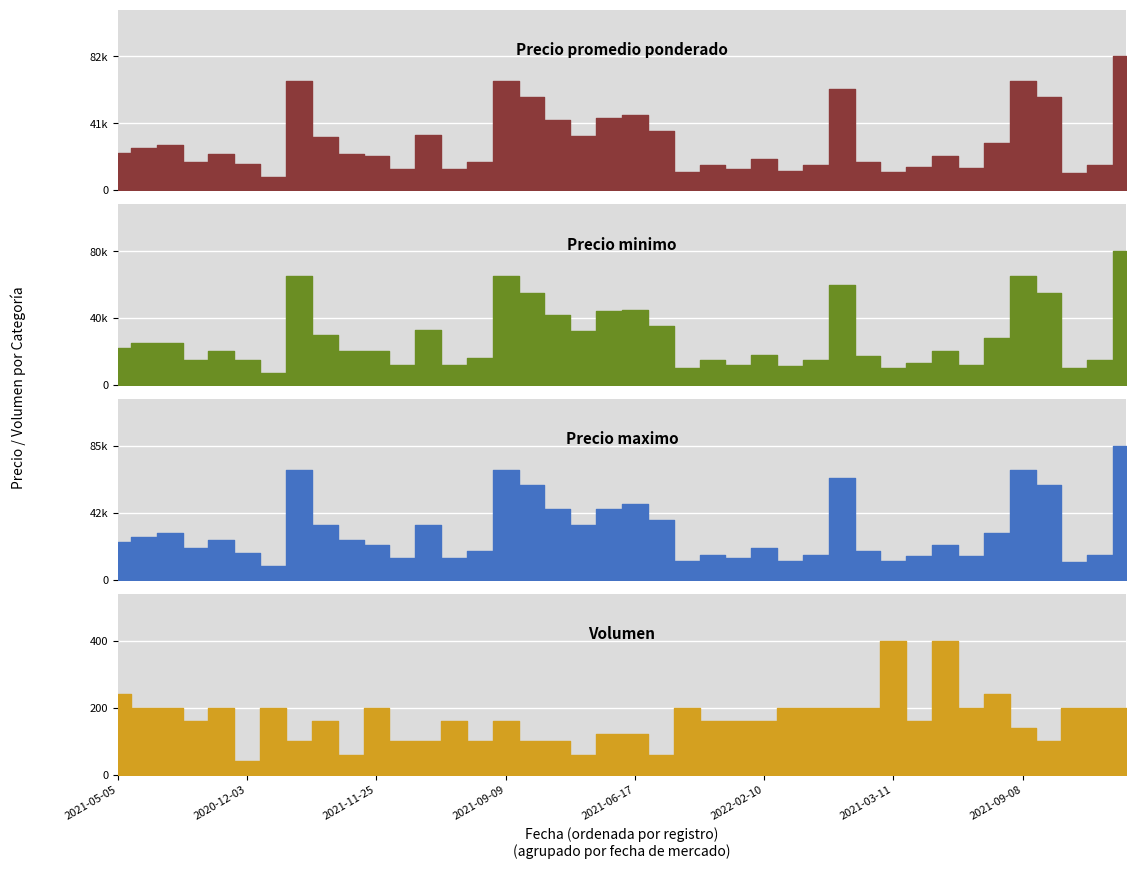

What is the maximum value for Precio promedio ponderado?

82500